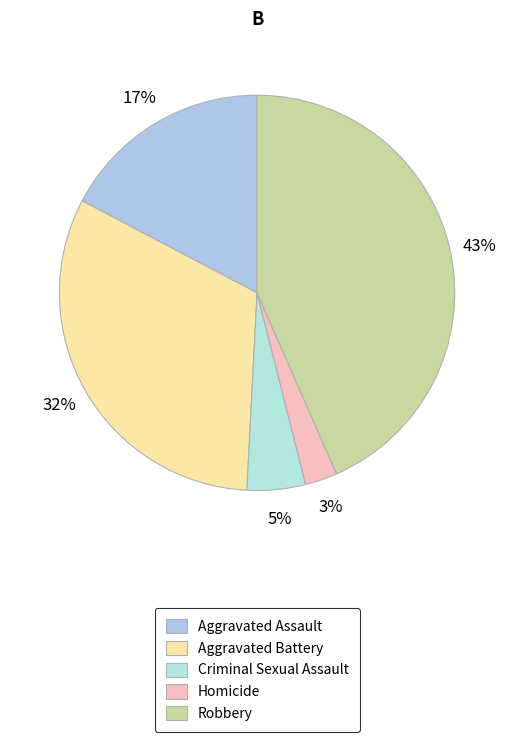

What portion of the pie excludes Robbery?

56.6%